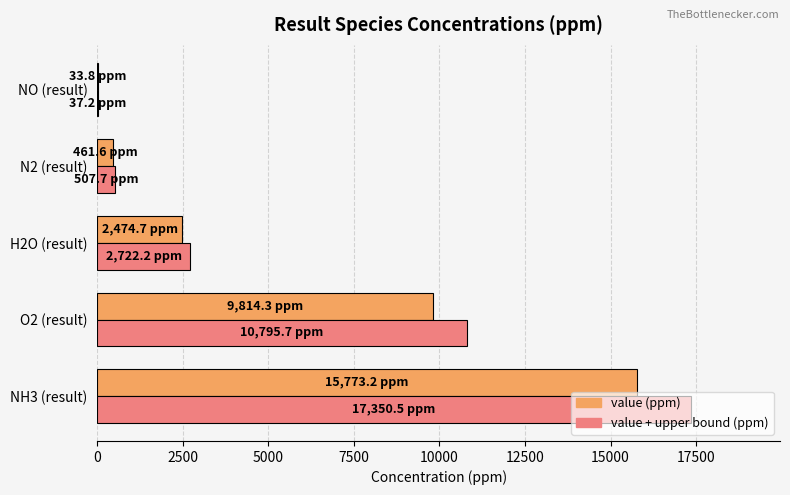

What is the total value across all series at H2O (result)?

5197.0